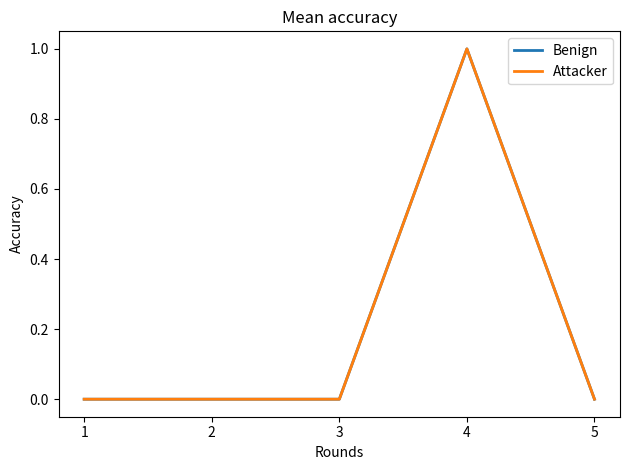

List the series in order of their peak value, highest first.

Benign, Attacker